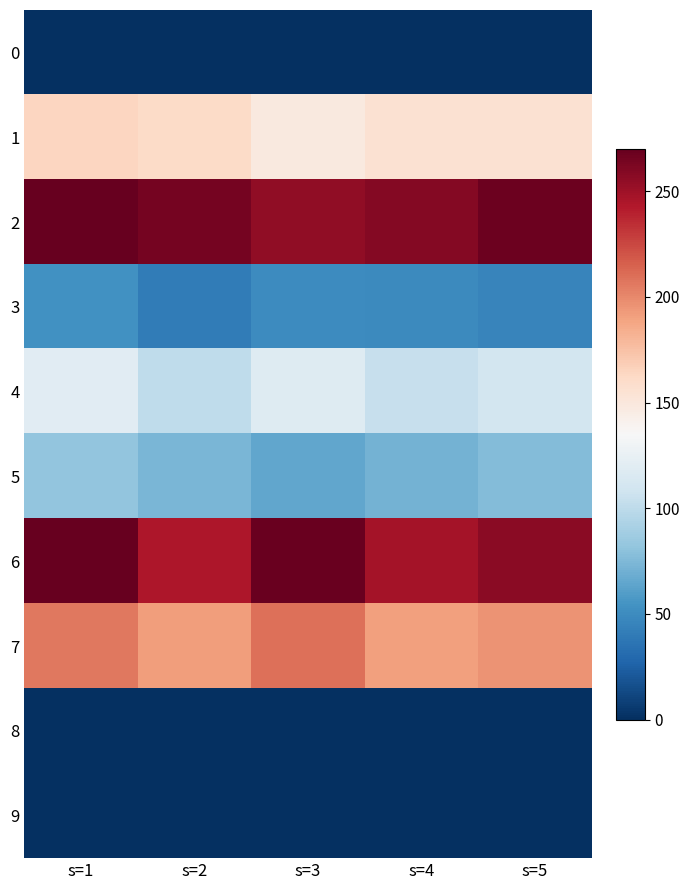

What is the spread (max minus min) of values at s=5?

267.7